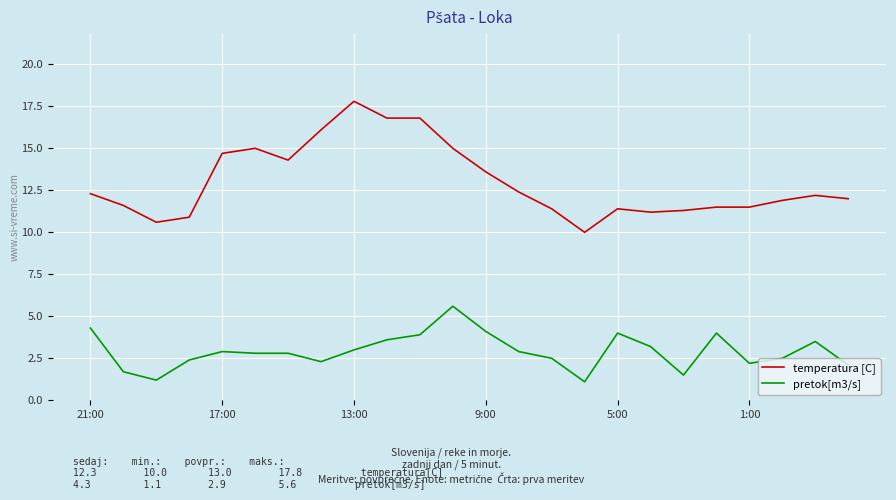

Which series has the largest total across all categories?

temperatura [C]